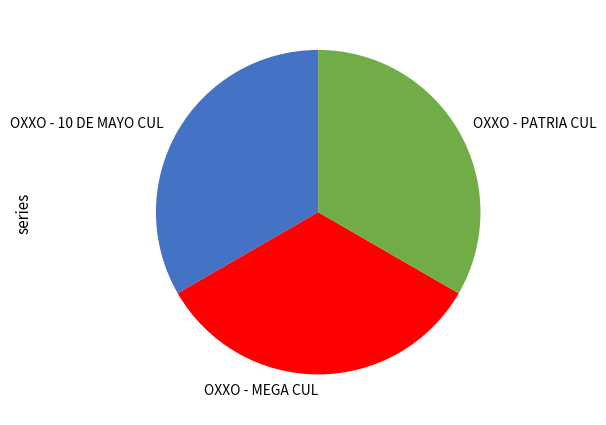

Is the sum of OXXO - MEGA CUL and OXXO - 10 DE MAYO CUL greater than half?

Yes